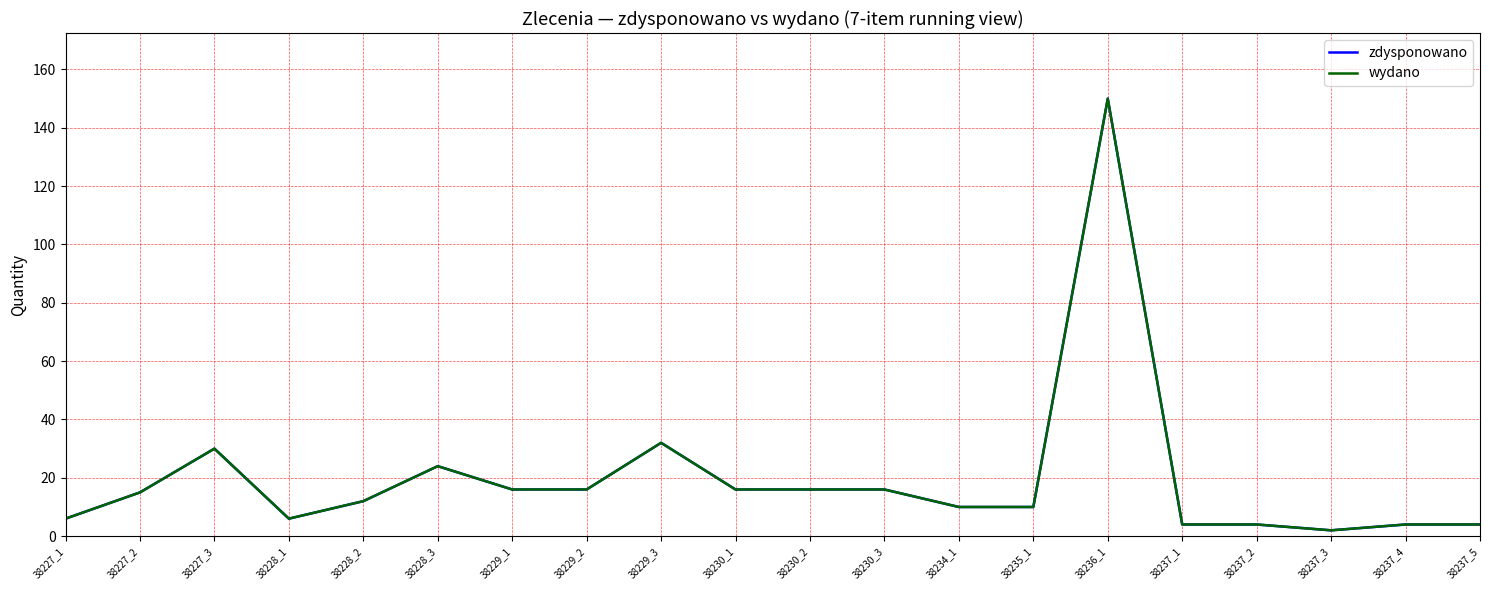

What is the sum of the zdysponowano values at 38237_5 and 38228_2?

16